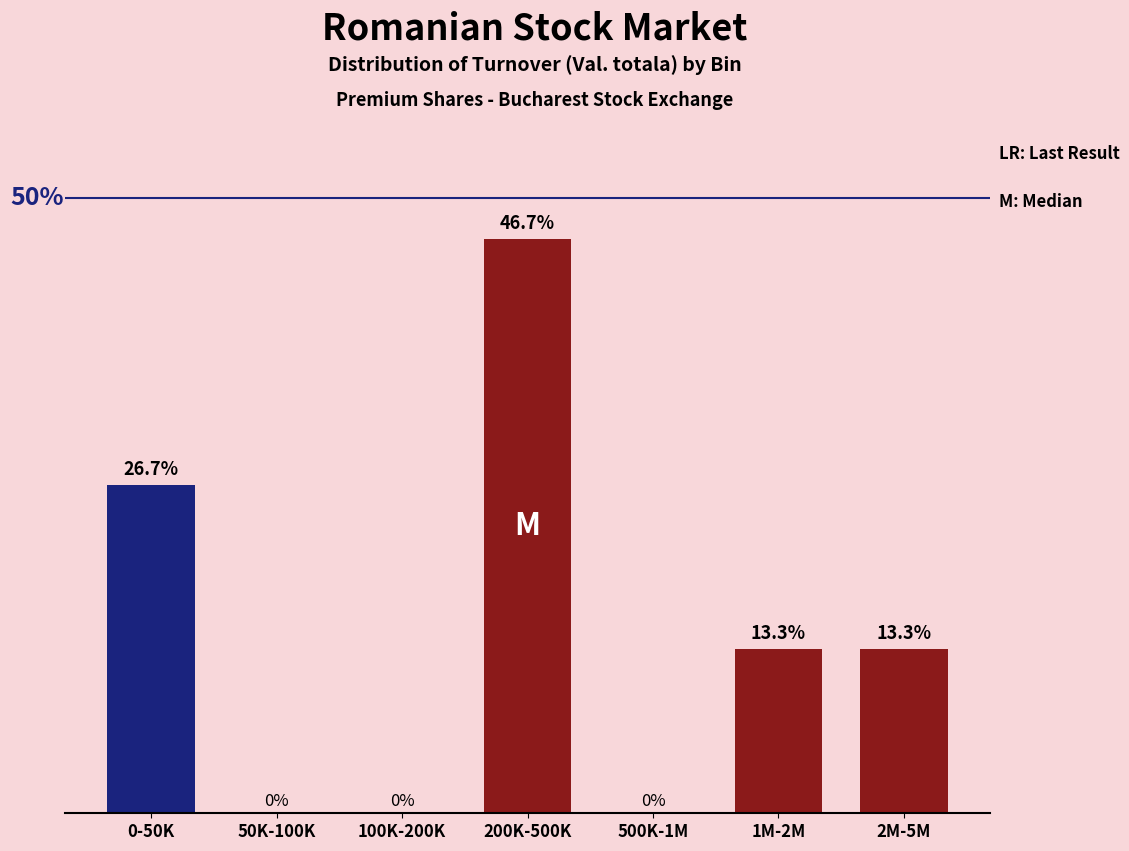

At which label is the value closest to 23?

0-50K